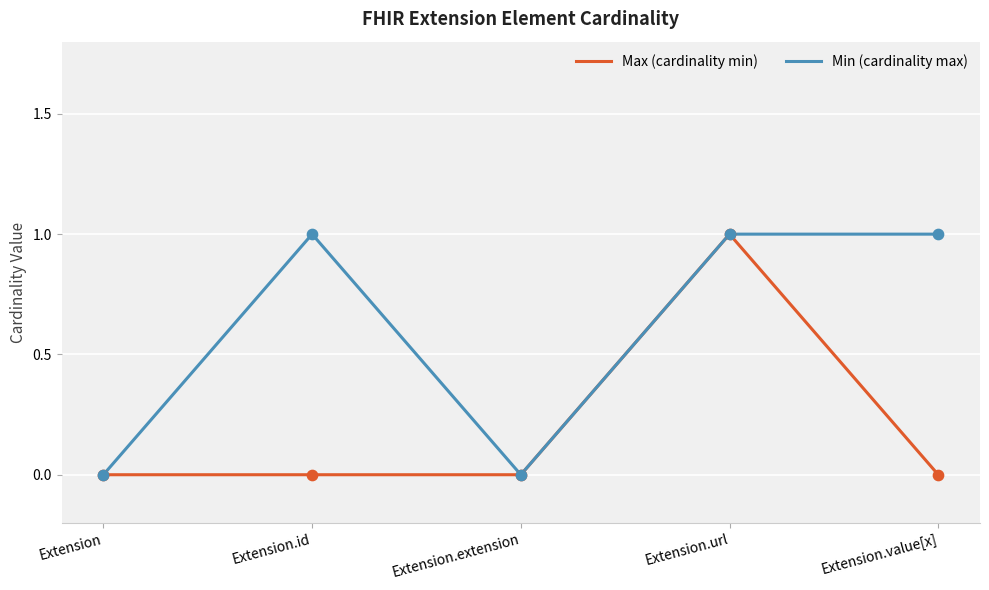

At which category is the sum across all series the highest?

Extension.url